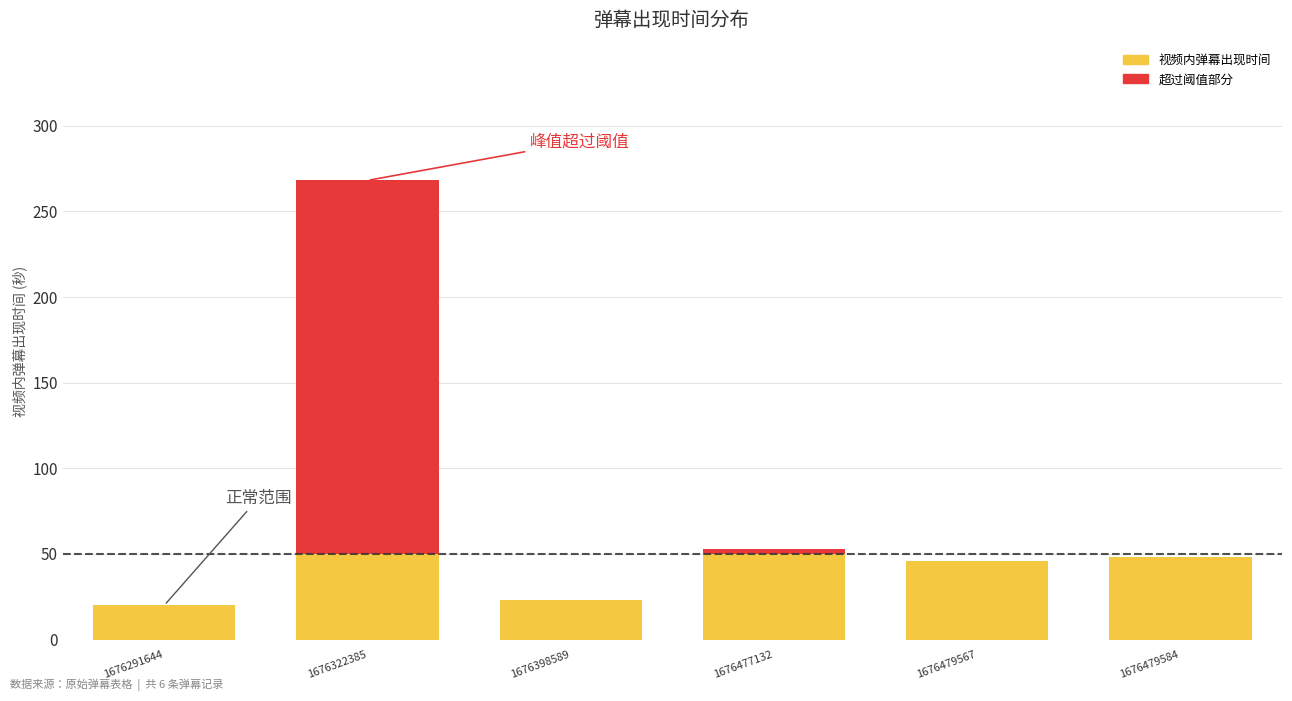

What is the total value across all series at 1676477132?

53.2